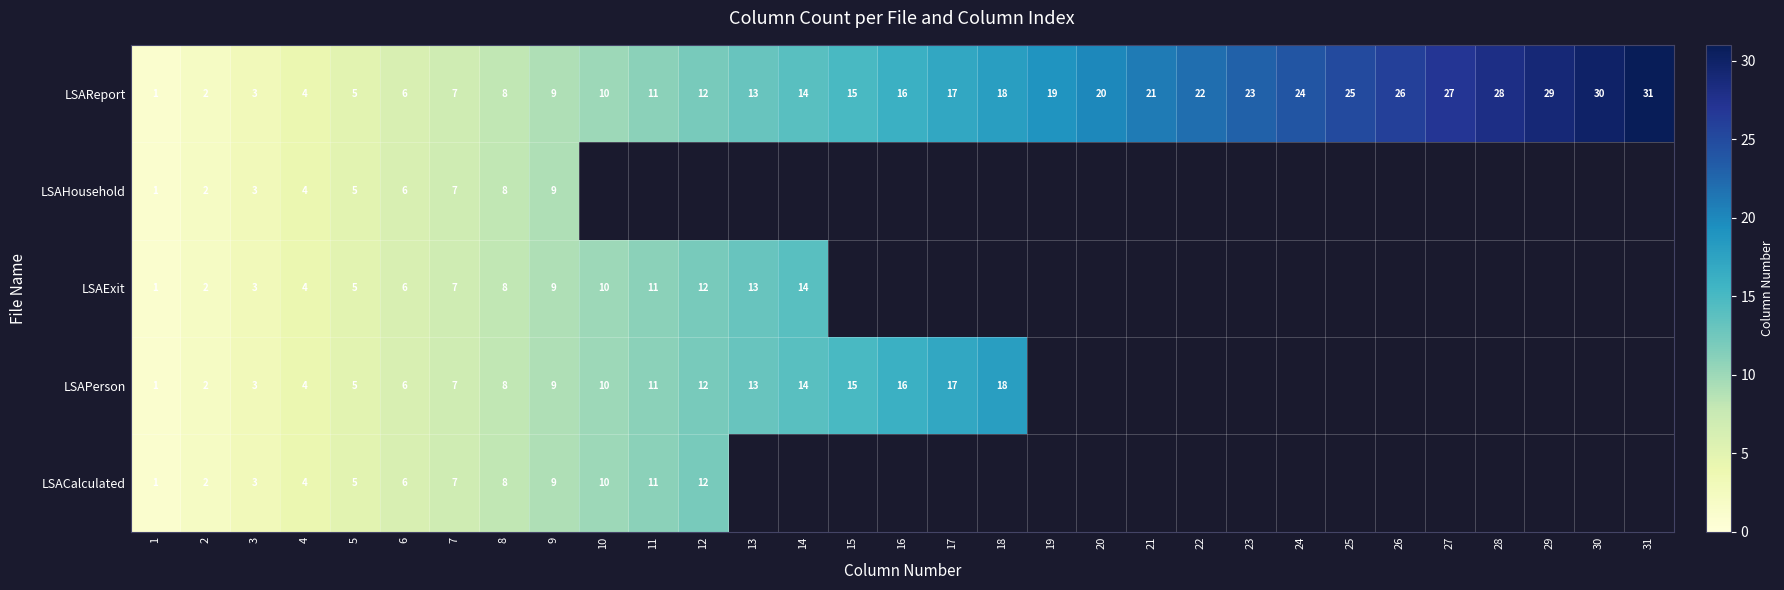

Which category has the highest value across all series?

31